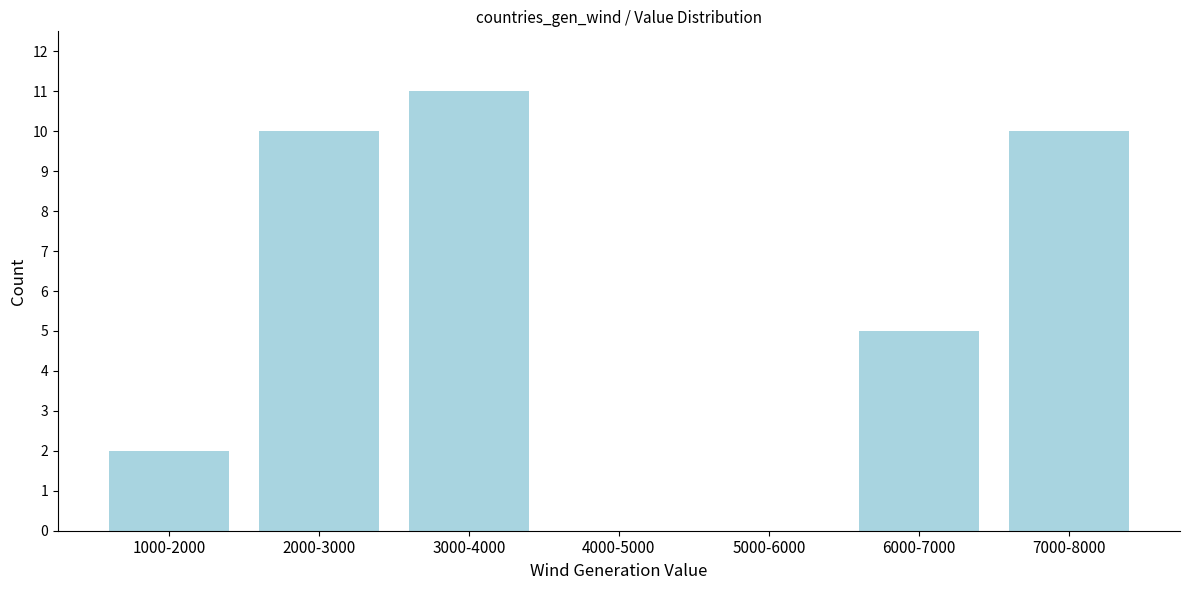

Reading left to right, transcribe all the data shown in this chart.

1000-2000=2	2000-3000=10	3000-4000=11	4000-5000=0	5000-6000=0	6000-7000=5	7000-8000=10